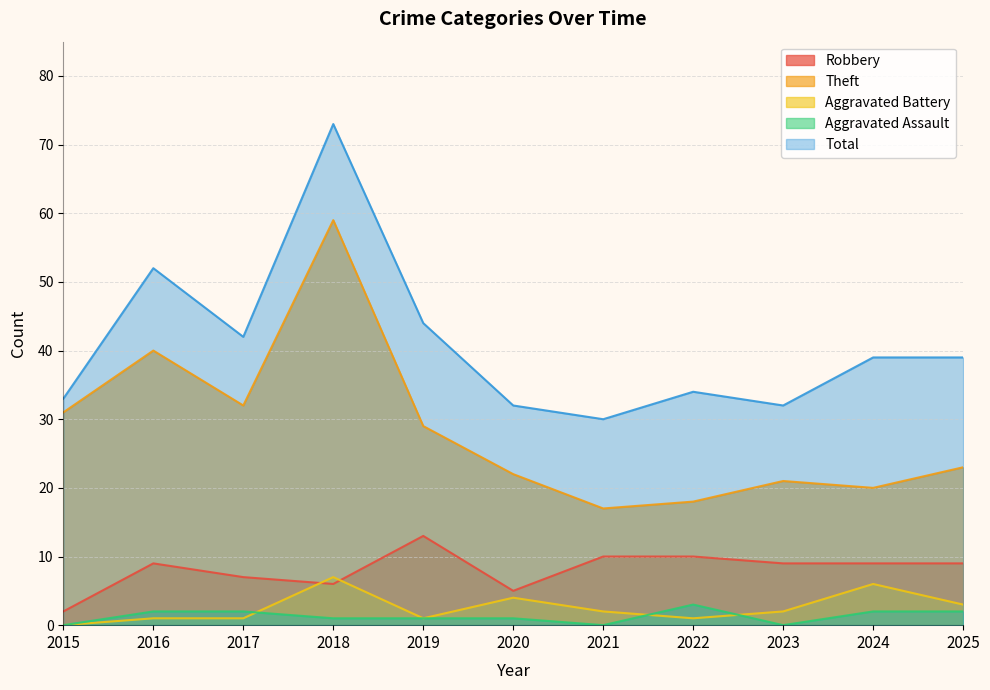

What is the average value of the Robbery series?

8